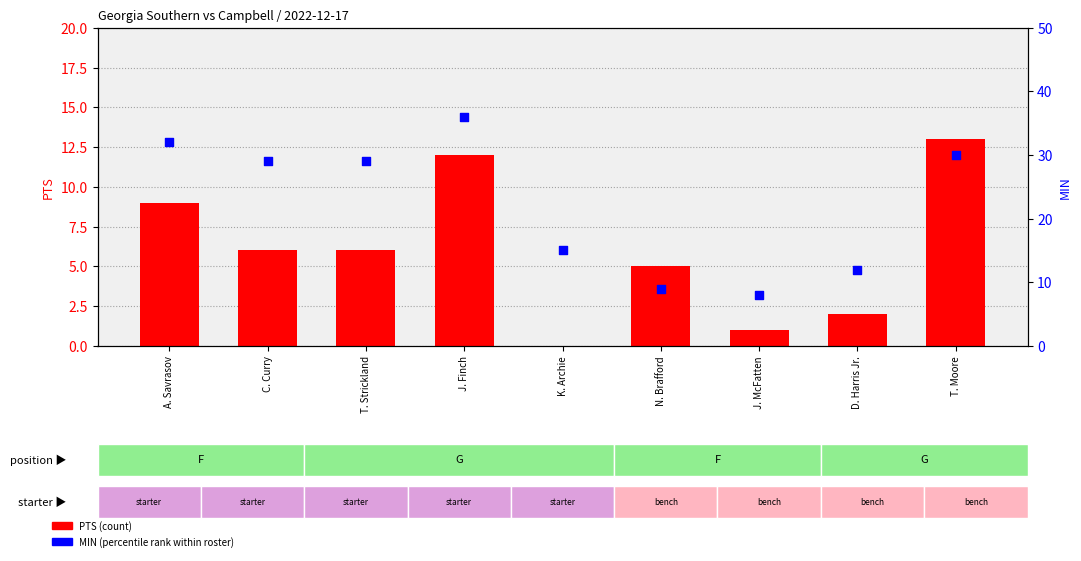

Which series reaches the minimum Y coordinate?

PTS